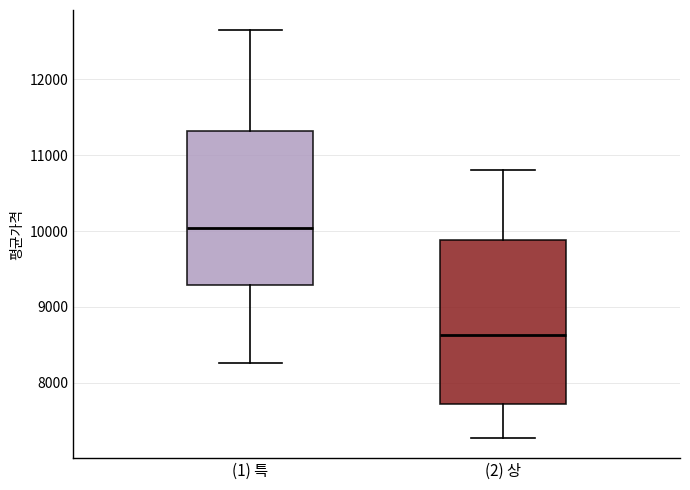

Which box has the lowest median line?

(2) 상